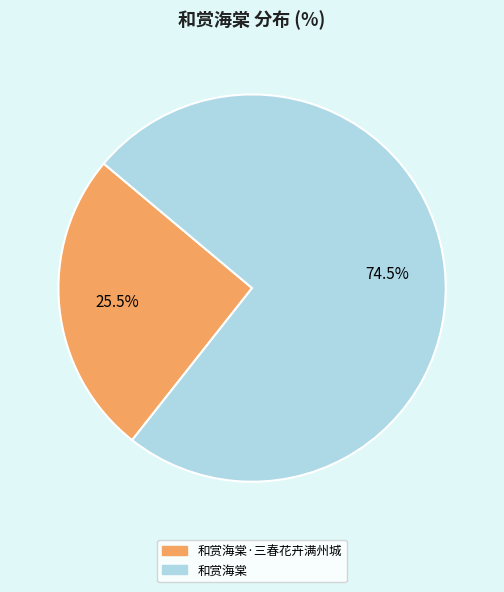

How many segments does this pie chart have?

2